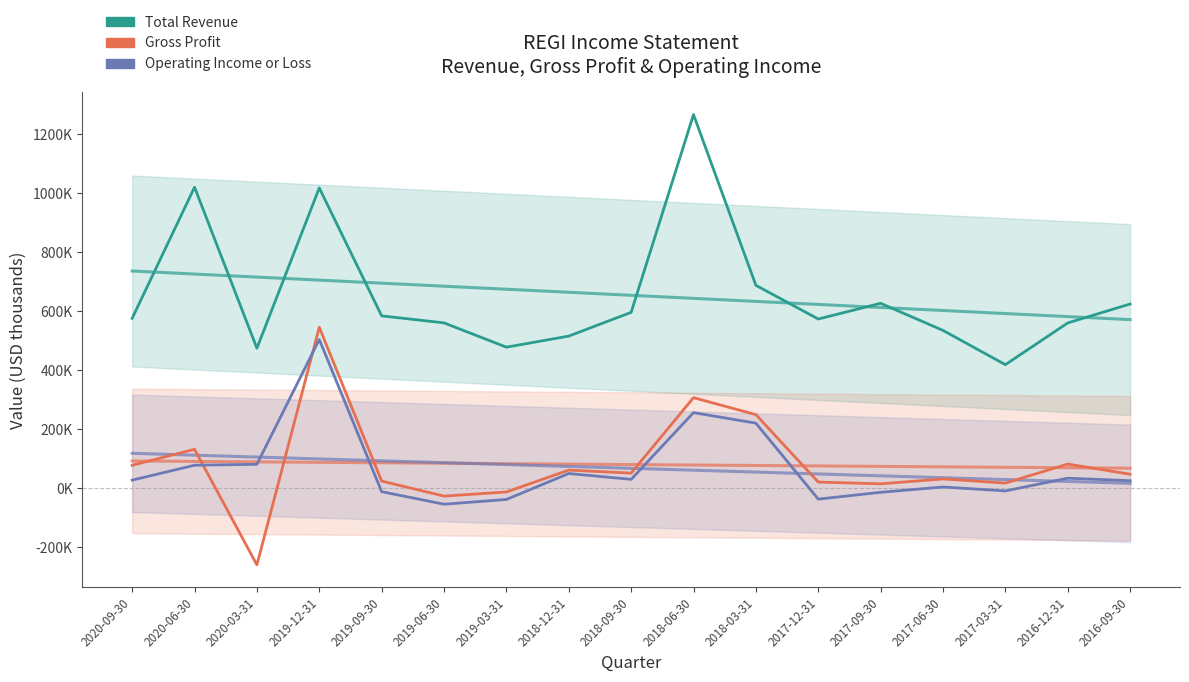

What is the minimum value for Total Revenue?

418900